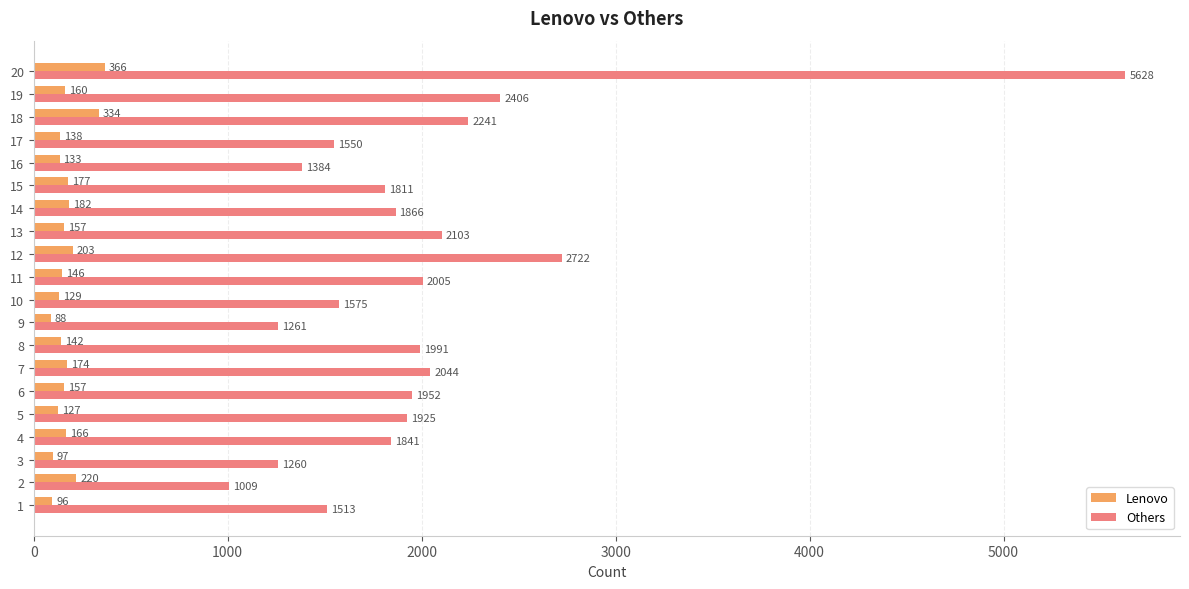

What is the lowest value of the Lenovo series?

88